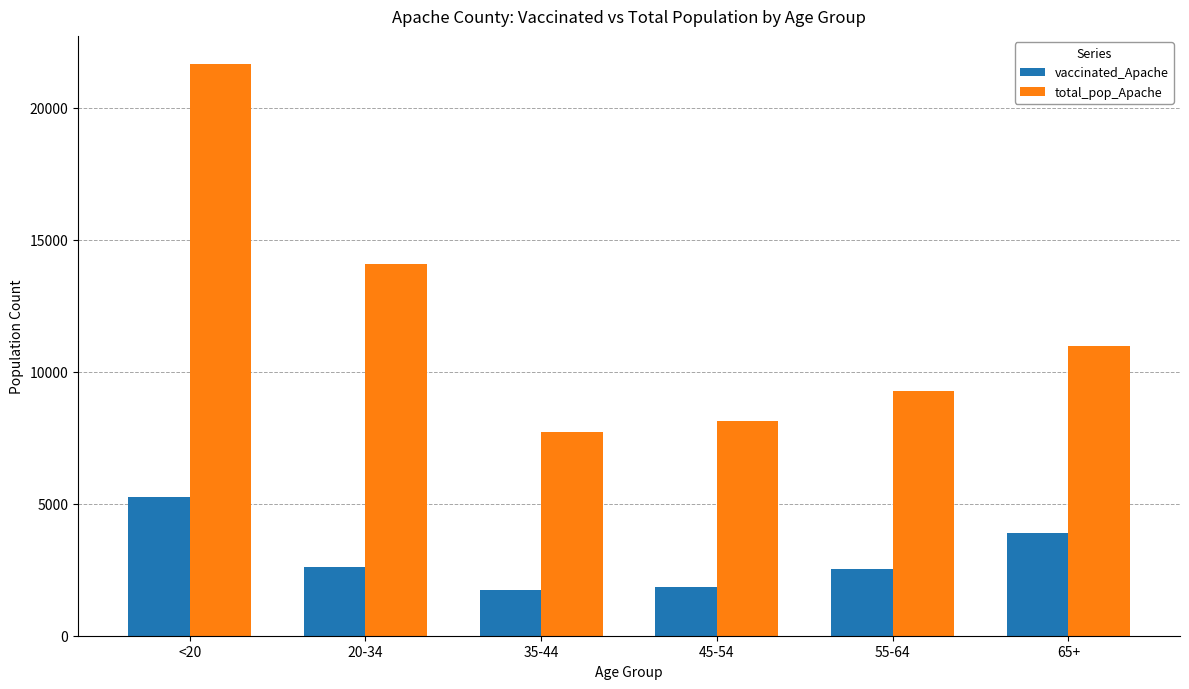

Which series has the largest total across all categories?

total_pop_Apache